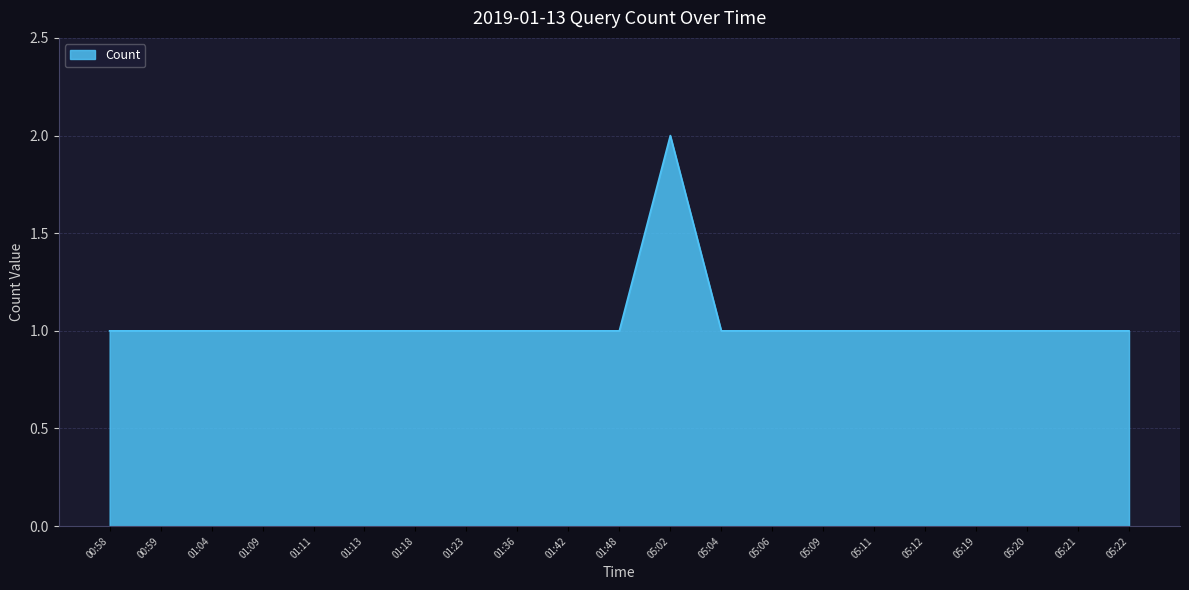

Approximately how many times larger is the value at 05:19 compared to 05:20?

1.0